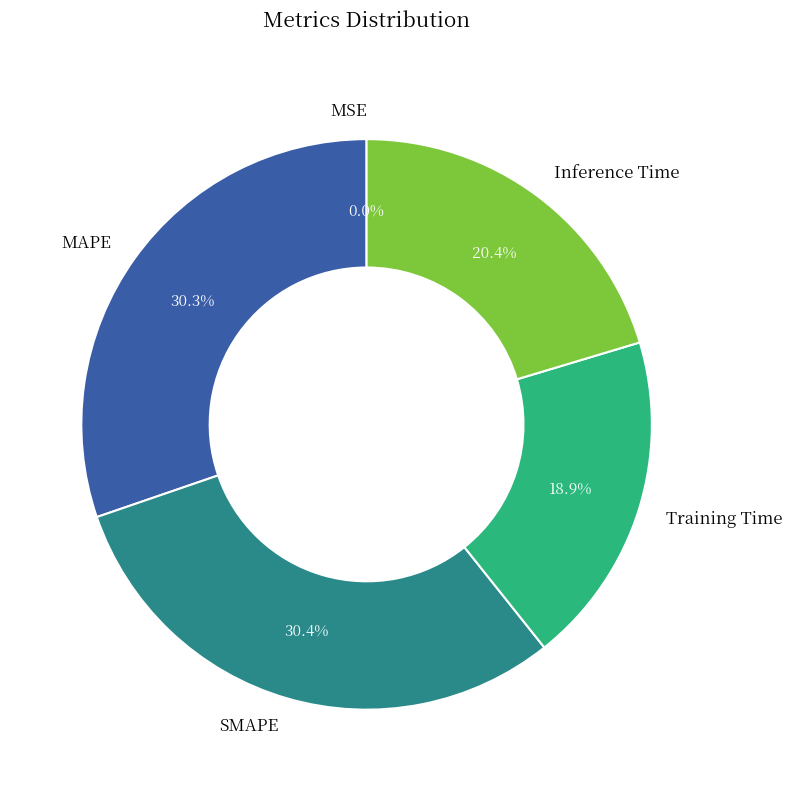

What percentage is the SMAPE slice, to the nearest percent?

30%